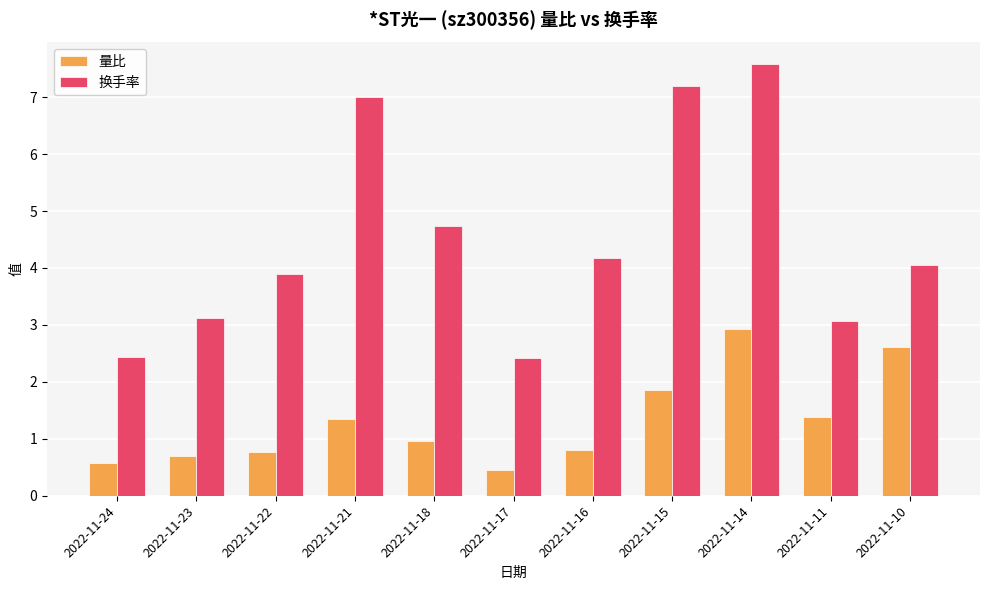

What value does the 量比 series have at 2022-11-10?

2.6